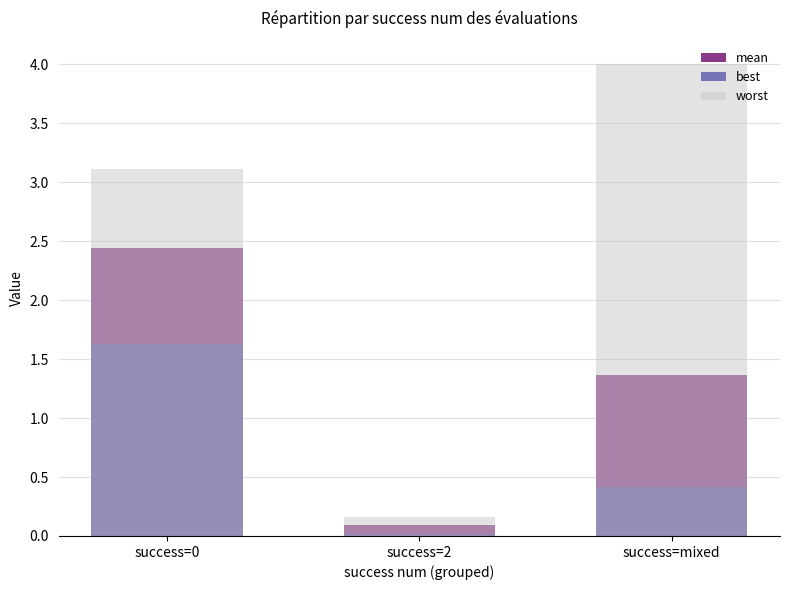

Reading left to right, transcribe all the data shown in this chart.

mean: 2.4	0.1	1.4
best: 1.6	0.0	0.4
worst: 3.1	0.2	4.0